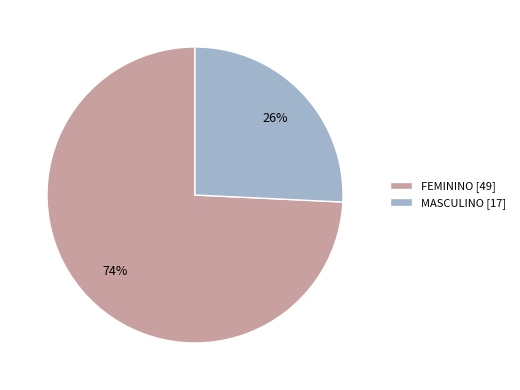

To the nearest percent, what percentage of the pie is MASCULINO?

26%